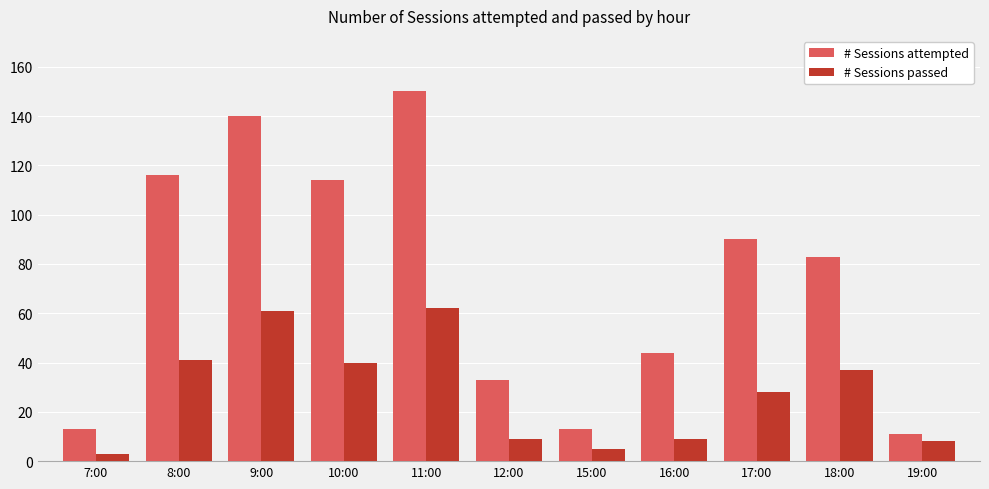

What is the total value across all series at 16:00?

53